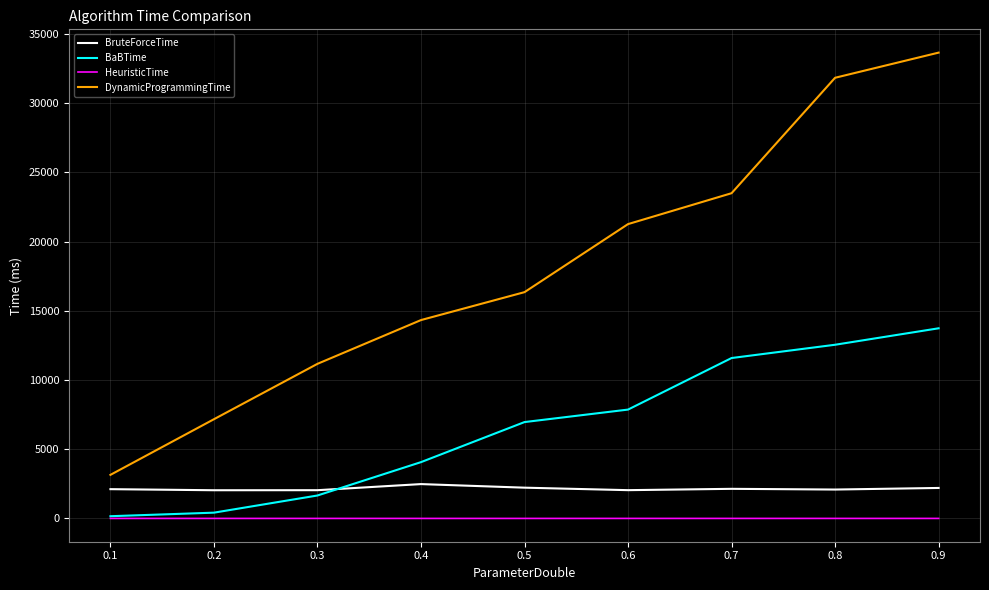

In BruteForceTime, how many points are lower than both neighbors (excluding endpoints)?

3